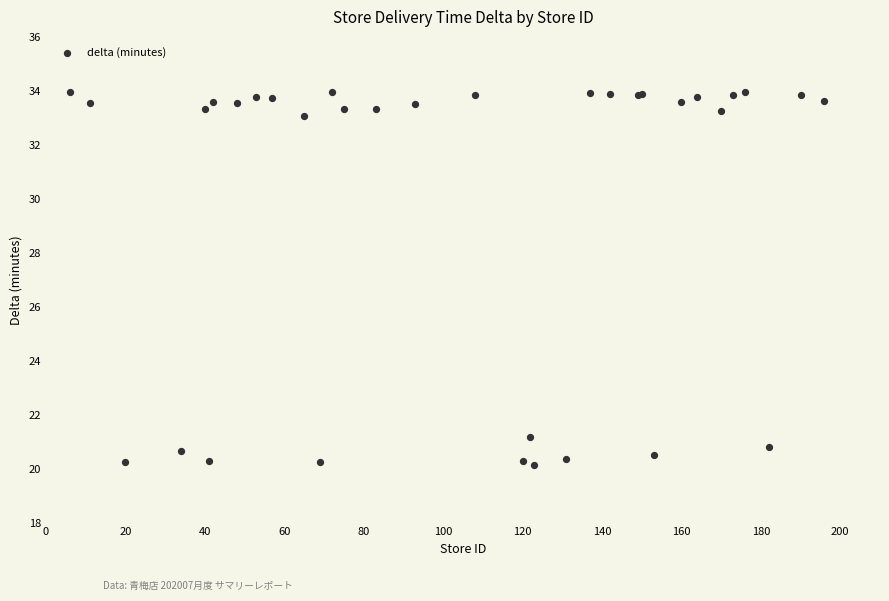

What Y value in the scatter plot is closest to 27?

21.2